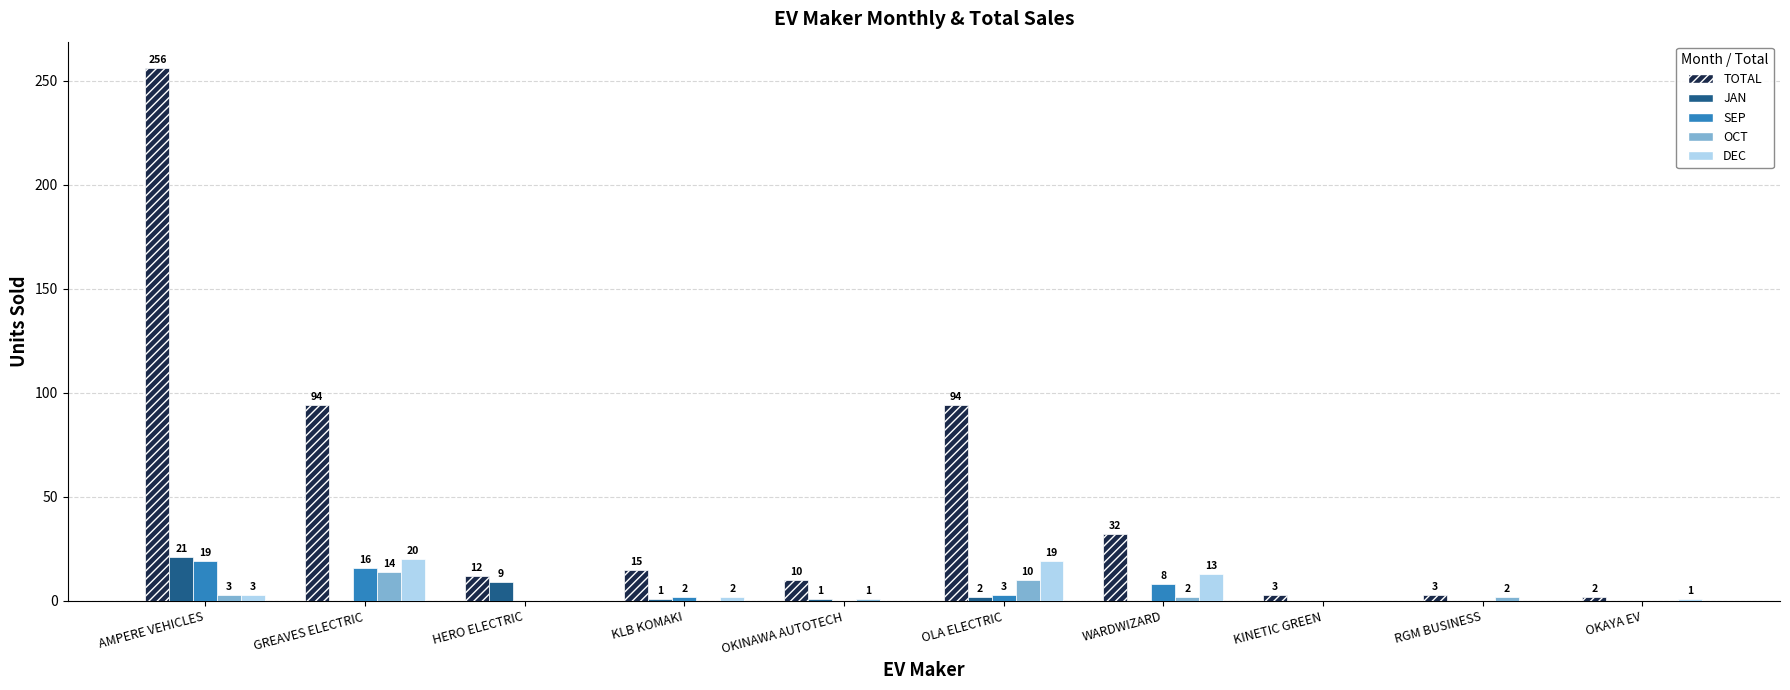

Reading left to right, list all the values displayed in this chart.

TOTAL: AMPERE VEHICLES=256	GREAVES ELECTRIC=94	HERO ELECTRIC=12	KLB KOMAKI=15	OKINAWA AUTOTECH=10	OLA ELECTRIC=94	WARDWIZARD=32	KINETIC GREEN=3	RGM BUSINESS=3	OKAYA EV=2
JAN: AMPERE VEHICLES=21	GREAVES ELECTRIC=0	HERO ELECTRIC=9	KLB KOMAKI=1	OKINAWA AUTOTECH=1	OLA ELECTRIC=2	WARDWIZARD=0	KINETIC GREEN=0	RGM BUSINESS=0	OKAYA EV=0
SEP: AMPERE VEHICLES=19	GREAVES ELECTRIC=16	HERO ELECTRIC=0	KLB KOMAKI=2	OKINAWA AUTOTECH=0	OLA ELECTRIC=3	WARDWIZARD=8	KINETIC GREEN=0	RGM BUSINESS=0	OKAYA EV=0
OCT: AMPERE VEHICLES=3	GREAVES ELECTRIC=14	HERO ELECTRIC=0	KLB KOMAKI=0	OKINAWA AUTOTECH=1	OLA ELECTRIC=10	WARDWIZARD=2	KINETIC GREEN=0	RGM BUSINESS=2	OKAYA EV=0
DEC: AMPERE VEHICLES=3	GREAVES ELECTRIC=20	HERO ELECTRIC=0	KLB KOMAKI=2	OKINAWA AUTOTECH=0	OLA ELECTRIC=19	WARDWIZARD=13	KINETIC GREEN=0	RGM BUSINESS=0	OKAYA EV=1